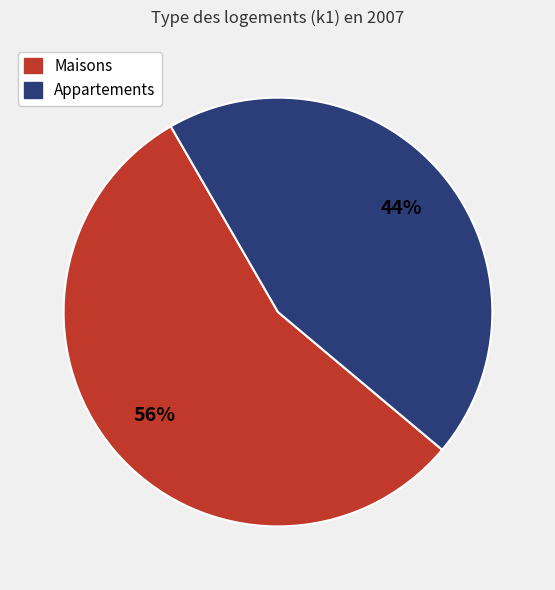

To the nearest percent, what is the average slice percentage?

50%